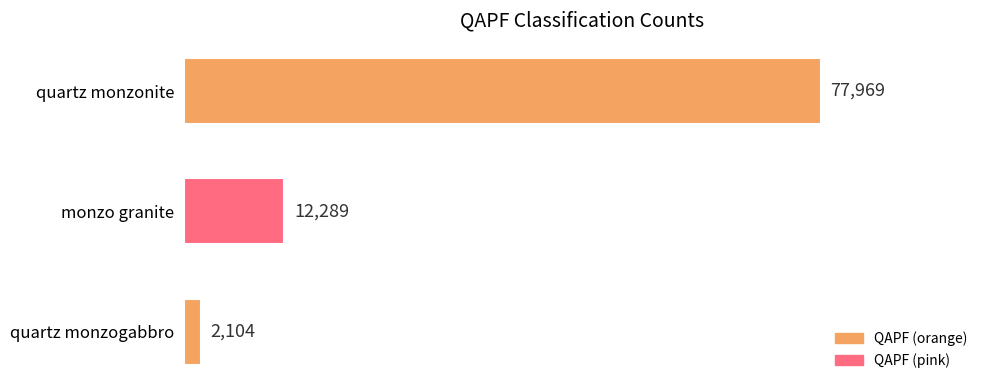

True or false: the data shows 17197 at monzo granite.

False